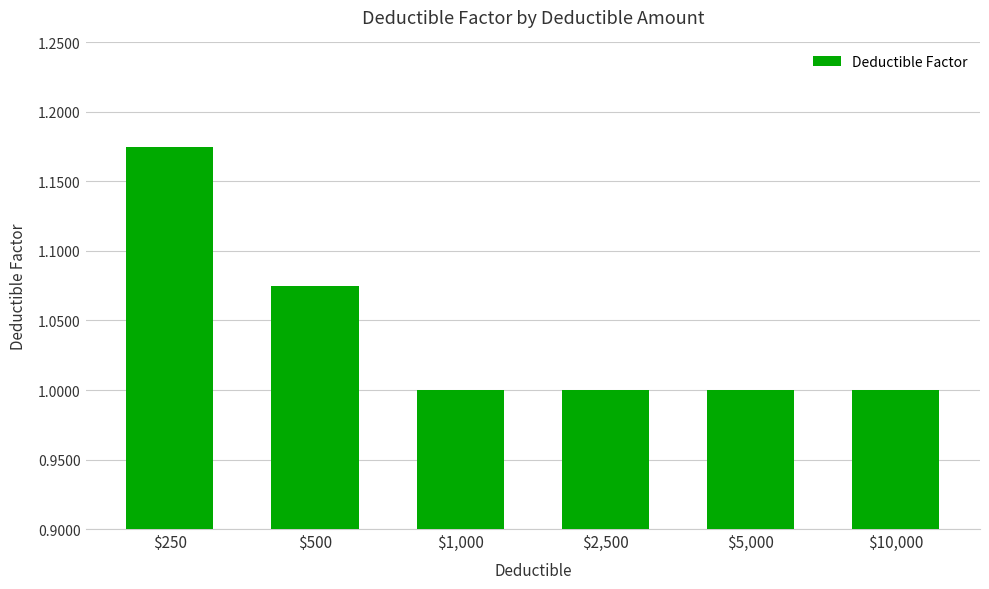

What is the minimum value shown in the chart?

1.0